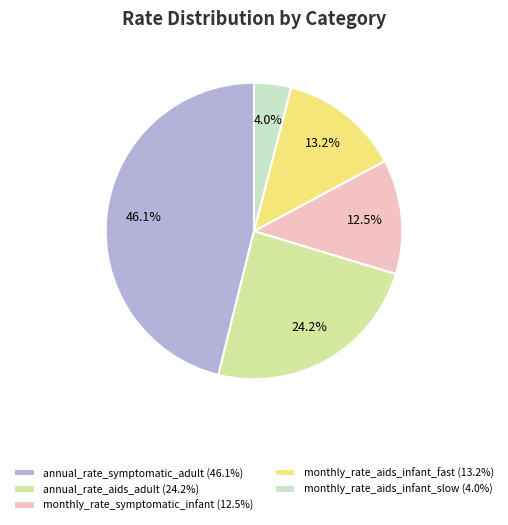

The monthly_rate_aids_infant_fast slice represents 1% of the pie. True or false?

False